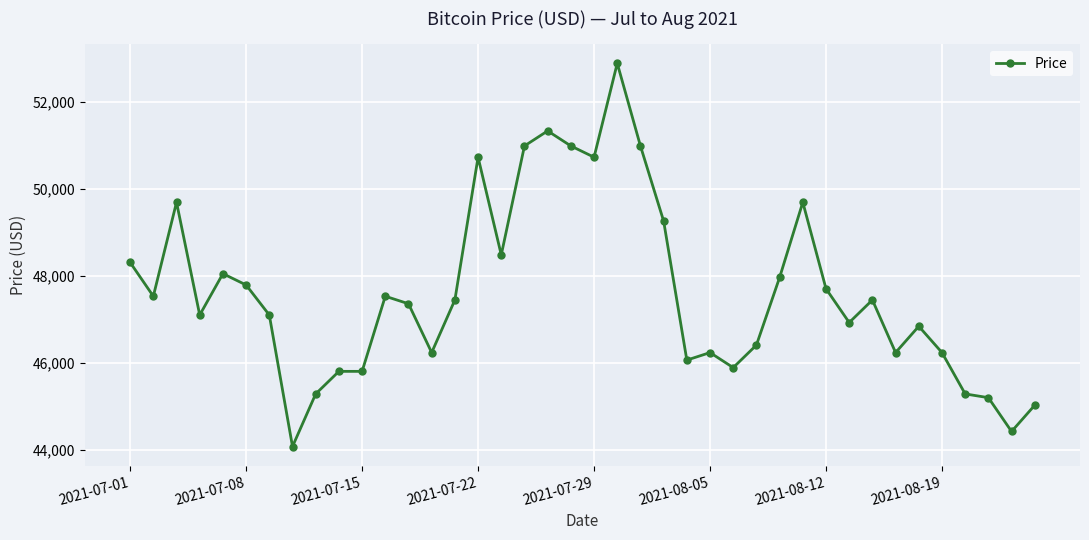

What is the minimum value shown in the chart?

44074